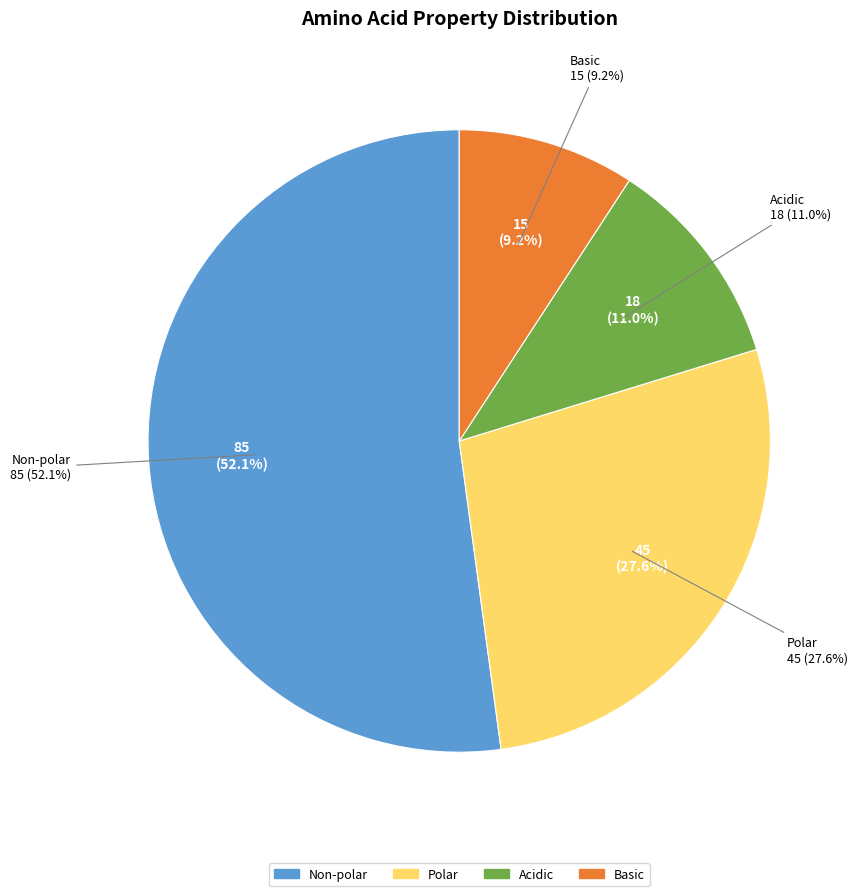

The basic slice represents 9% of the pie. True or false?

True